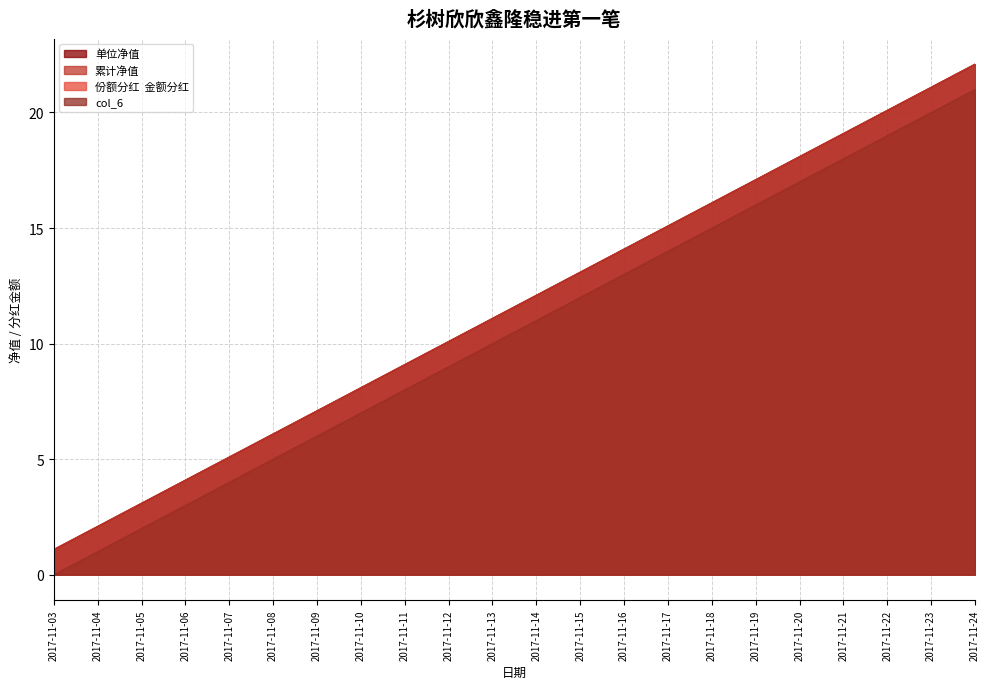

List the series in order of their peak value, lowest first.

份额分红  金额分红, col_6, 单位净值, 累计净值